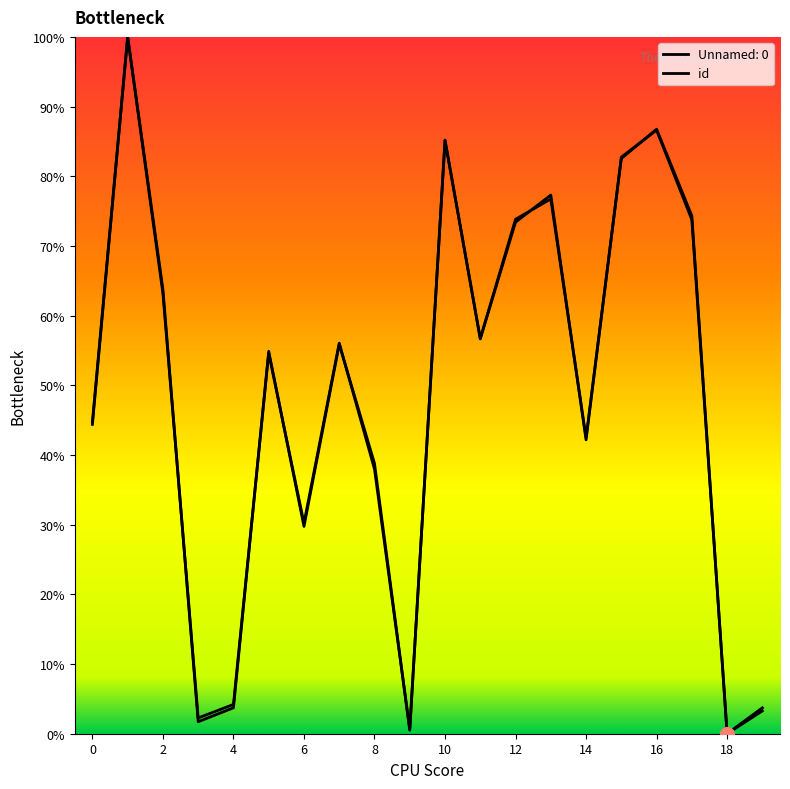

Reading right to left, transcribe all the data shown in this chart.

Unnamed: 0: 3.3	0.0	73.8	86.6	82.7	42.2	77.3	73.4	56.7	85.2	0.5	38.8	55.9	29.7	54.9	3.7	1.7	63.8	100.0	44.4
id: 3.7	0.0	74.3	86.8	82.6	42.5	76.7	73.8	56.7	85.1	0.6	38.0	56.1	30.2	54.6	4.2	2.3	63.2	100.0	44.7